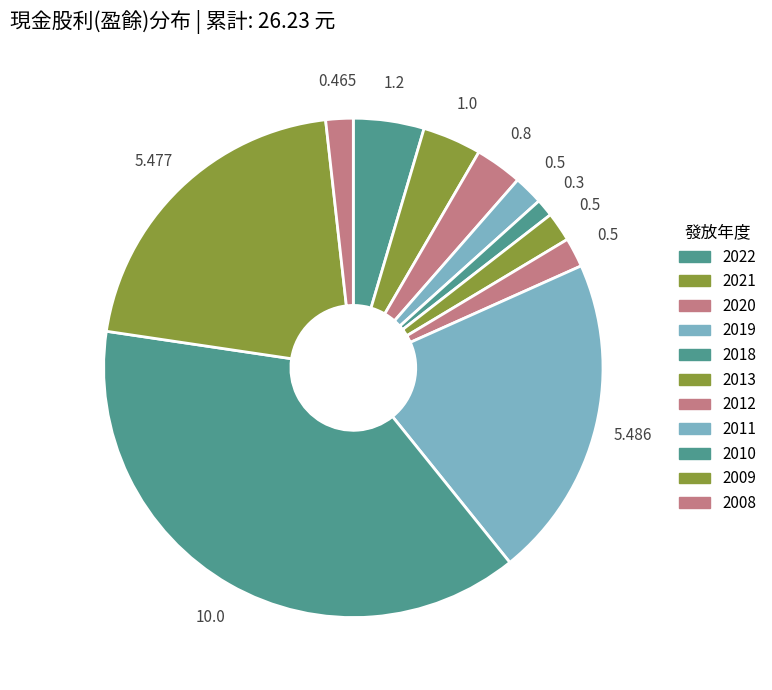

Is 2010 the majority of the pie?

No